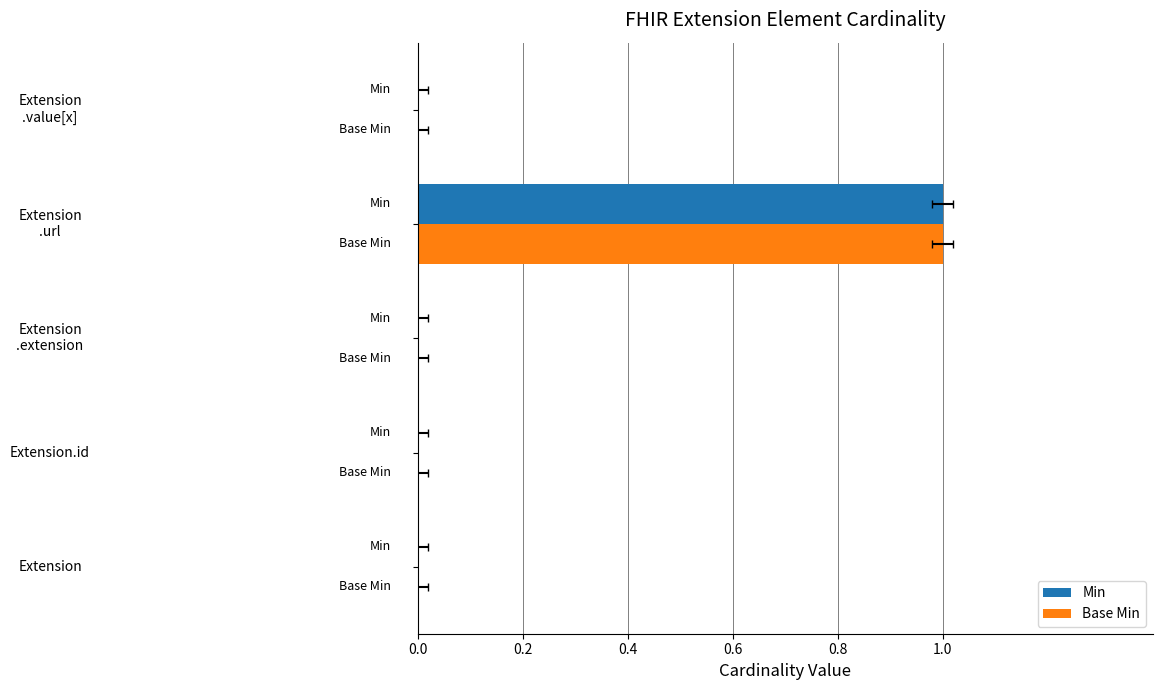

Rank the series by their maximum value, from lowest to highest.

Min, Base Min